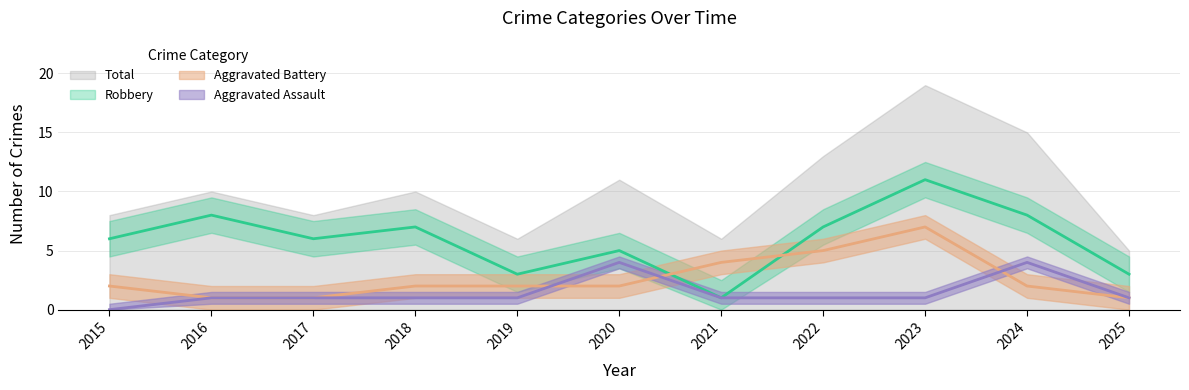

What is the average value of the Aggravated Battery series?

3